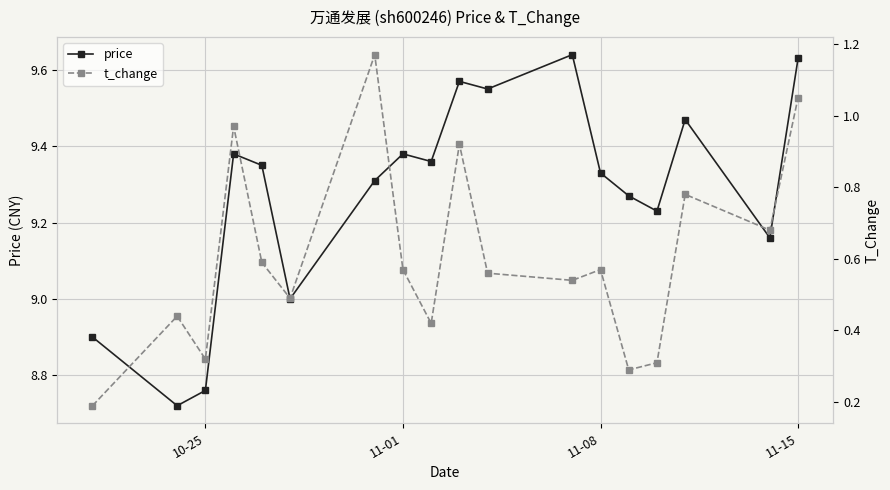

What is the lowest value of the price series?

8.7